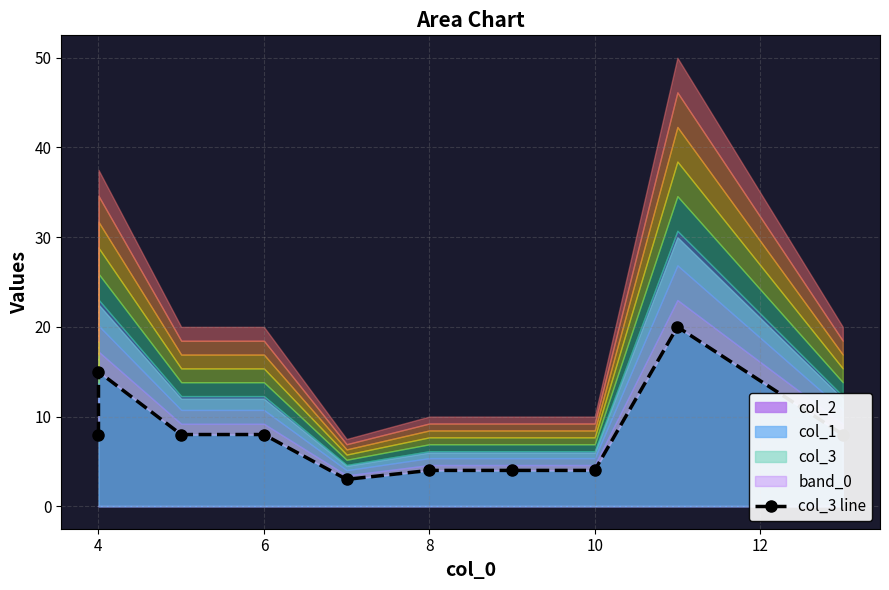

How many lines are shown in the chart?

1